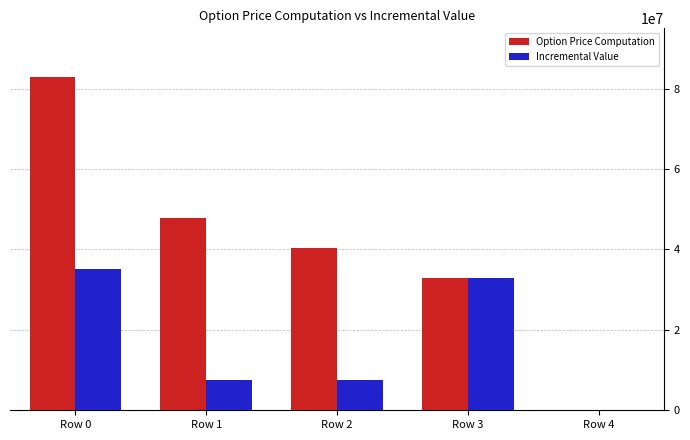

Which series has the largest range (max minus min)?

Option Price Computation